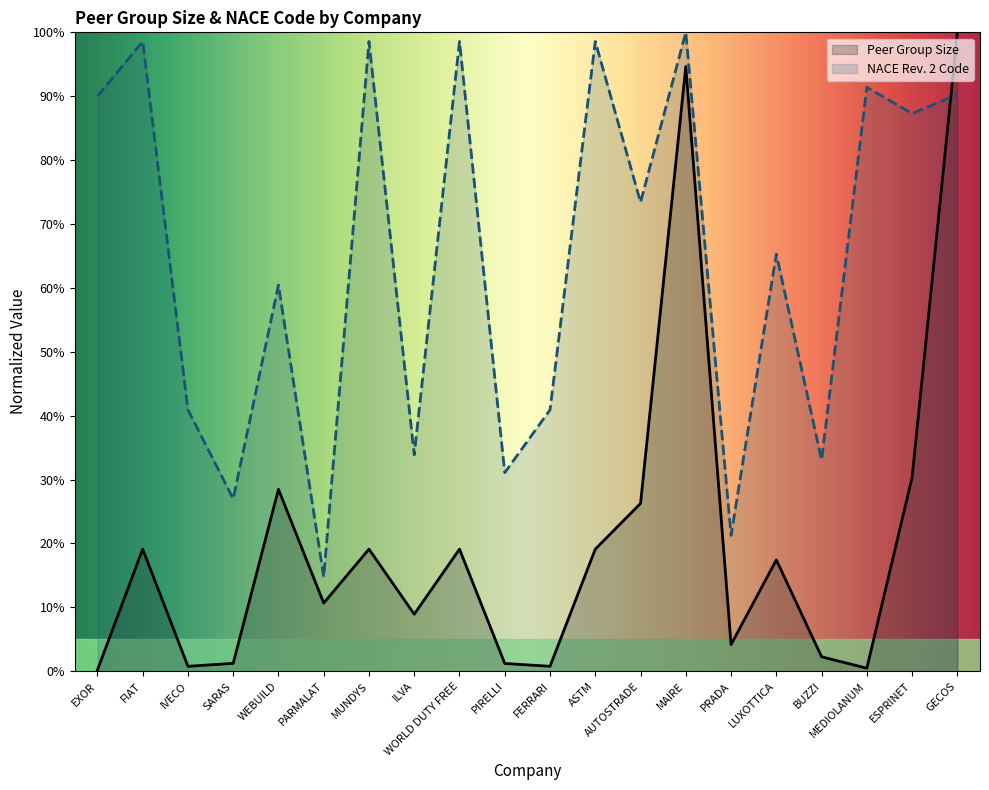

Is it true that NACE Rev. 2, core code (4 digits) equals 98.6 at ASTM?

True